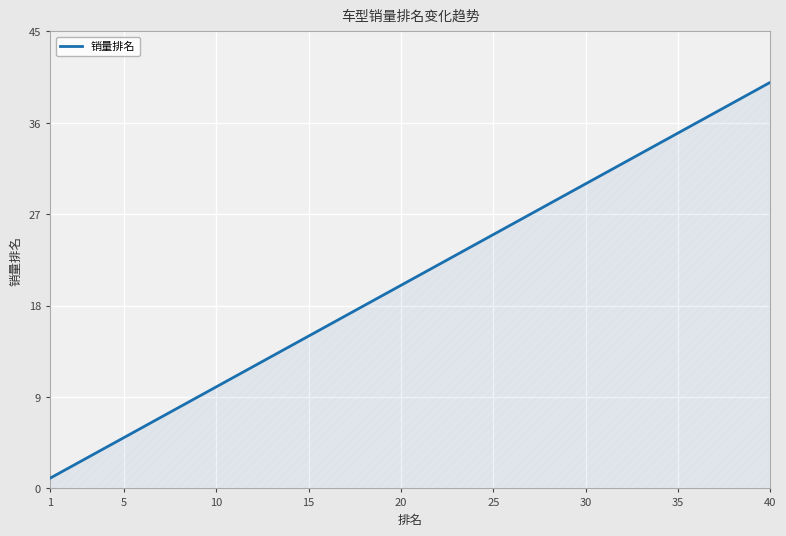

What is the difference between the maximum and minimum values?

39